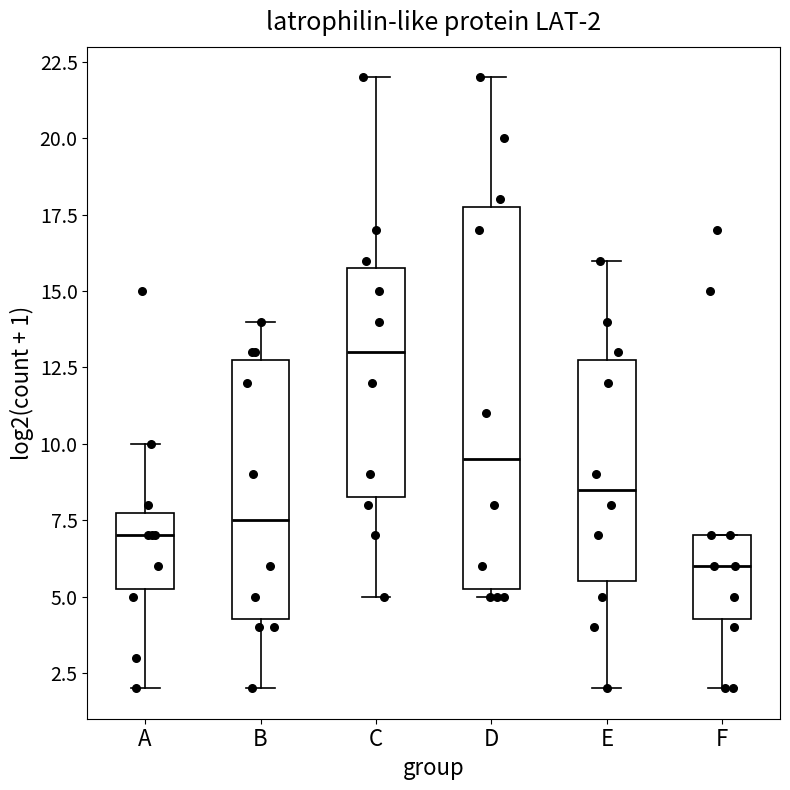

Which box has the highest median line?

C